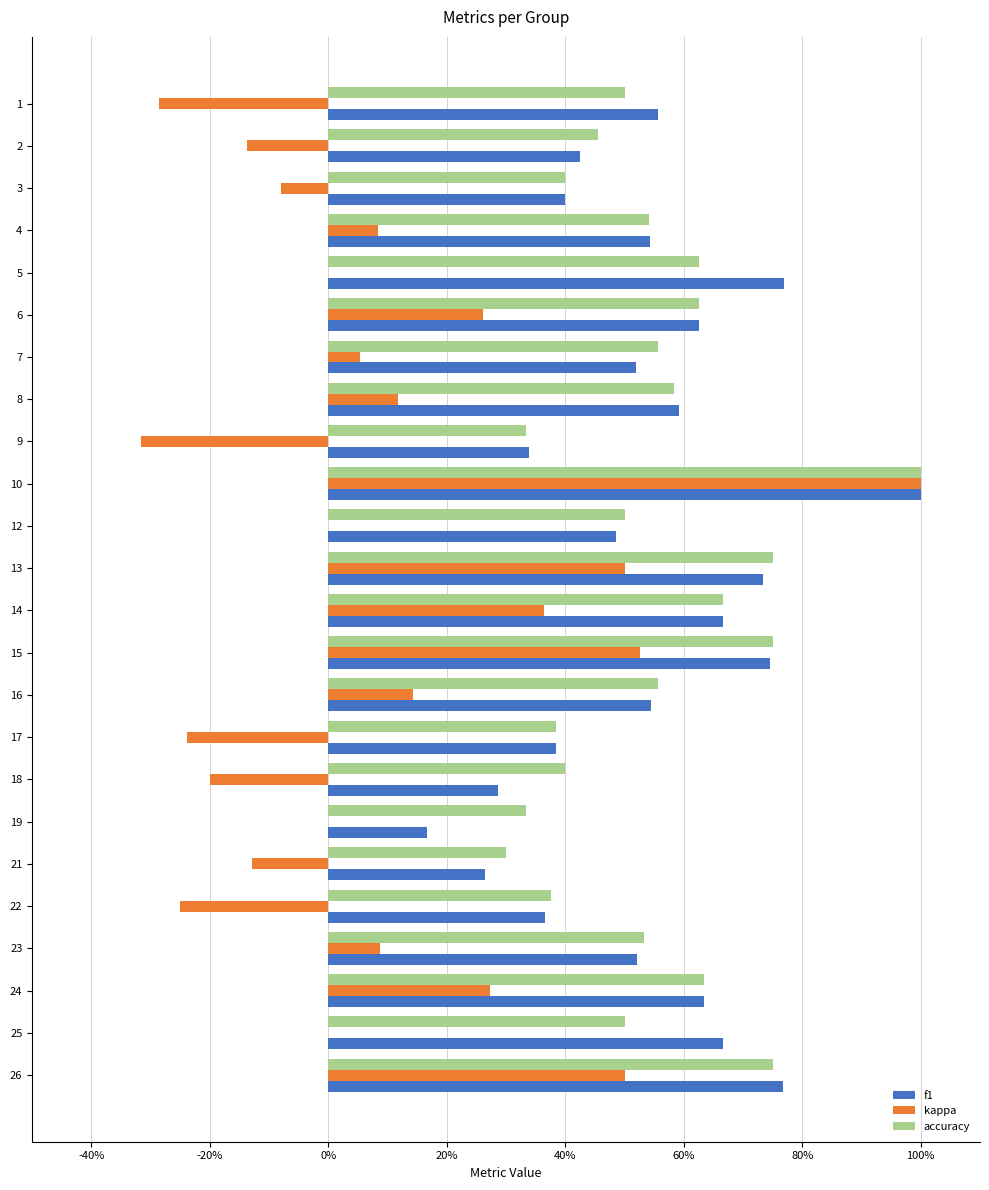

Is the value of f1 at 22 greater than the value of kappa at 17?

Yes